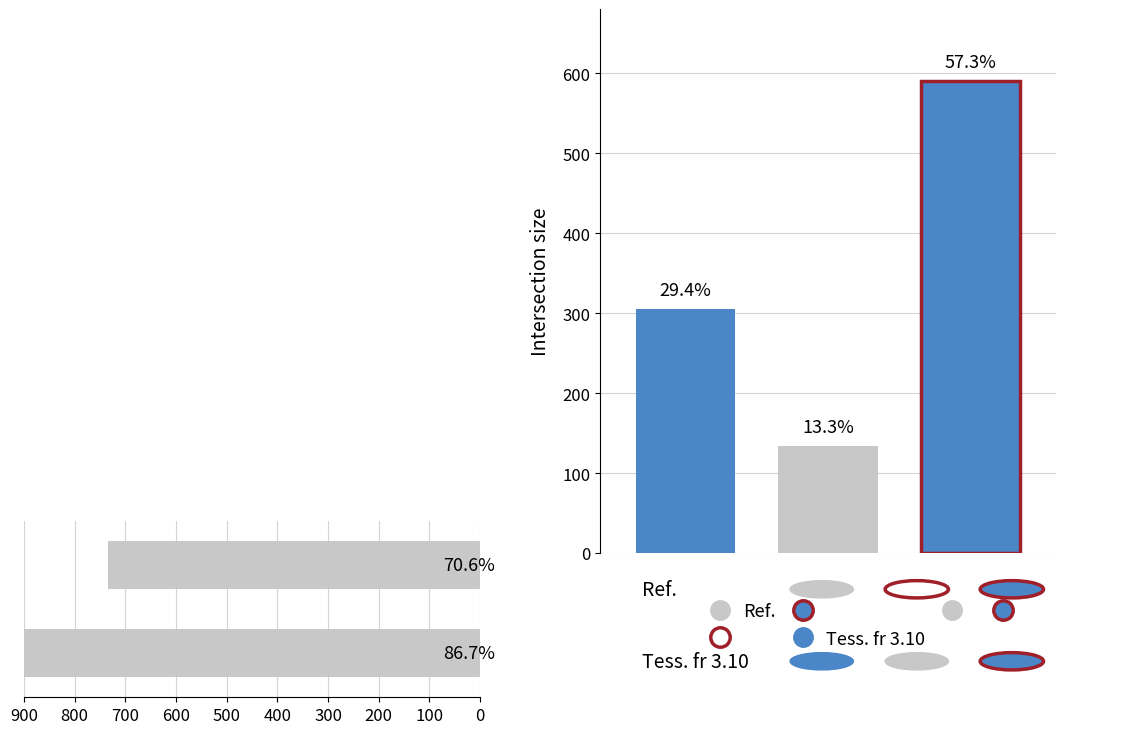

True or false: the data shows 1545 at 100.

False